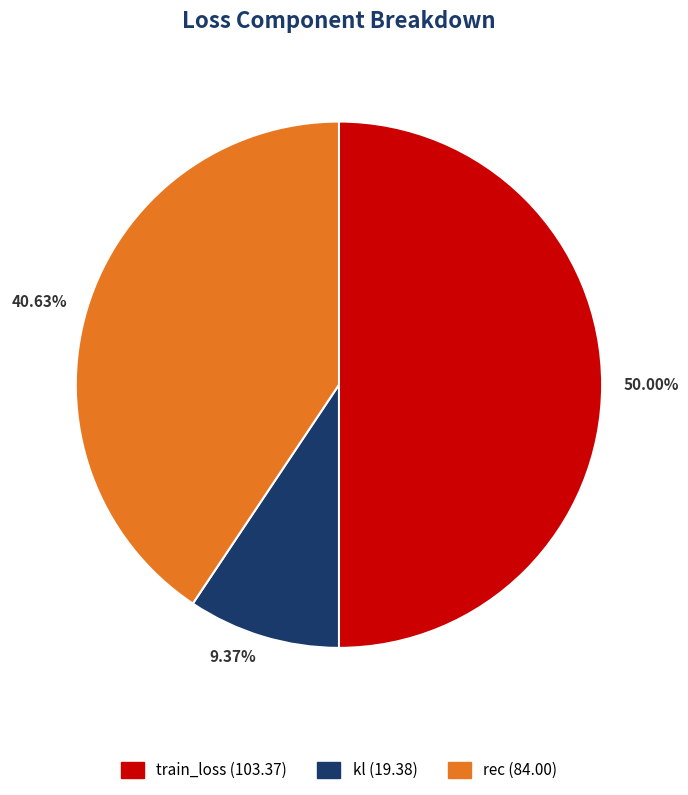

What is the largest slice in the pie chart?

train_loss